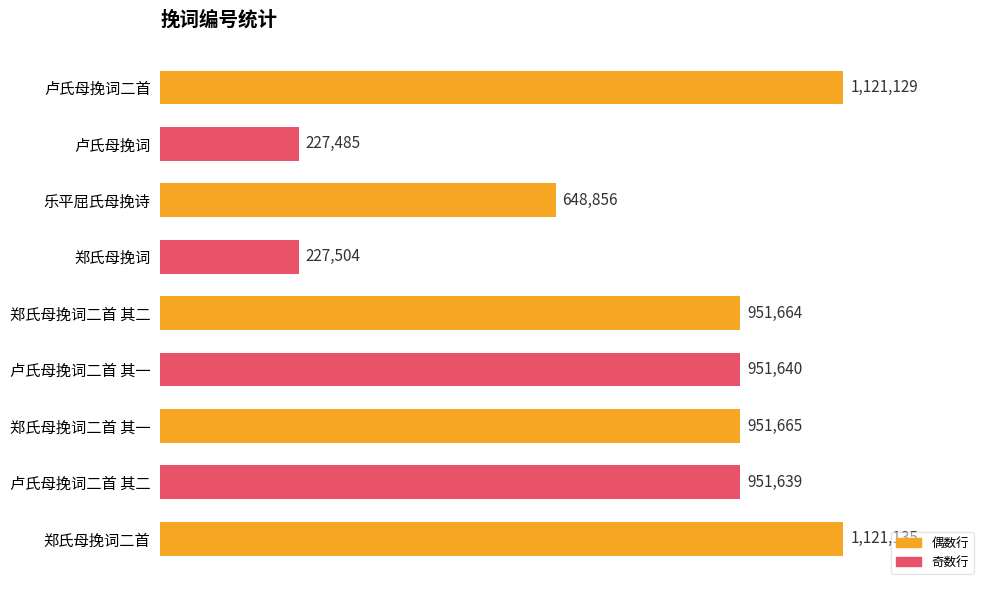

Rank the categories by value from highest to lowest.

郑氏母挽词二首, 卢氏母挽词二首, 郑氏母挽词二首 其一, 郑氏母挽词二首 其二, 卢氏母挽词二首 其一, 卢氏母挽词二首 其二, 乐平屈氏母挽诗, 郑氏母挽词, 卢氏母挽词